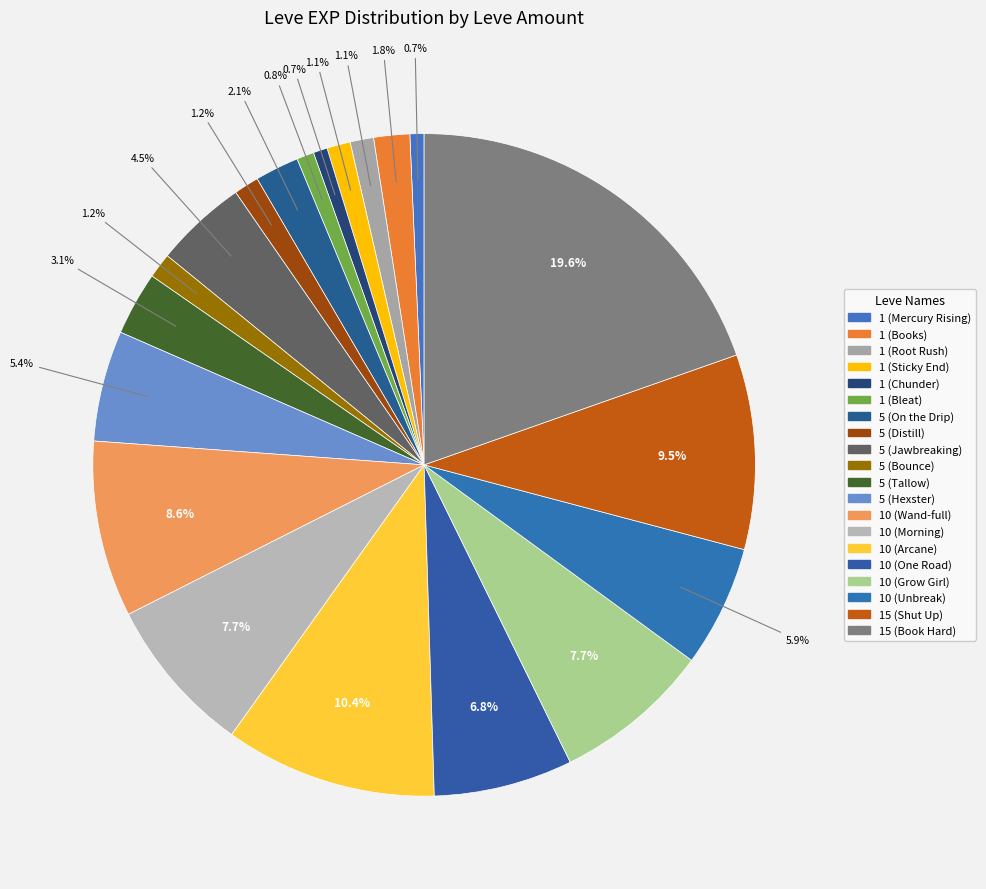

Is it true that 15 (Shut Up) is 10% of the pie?

True